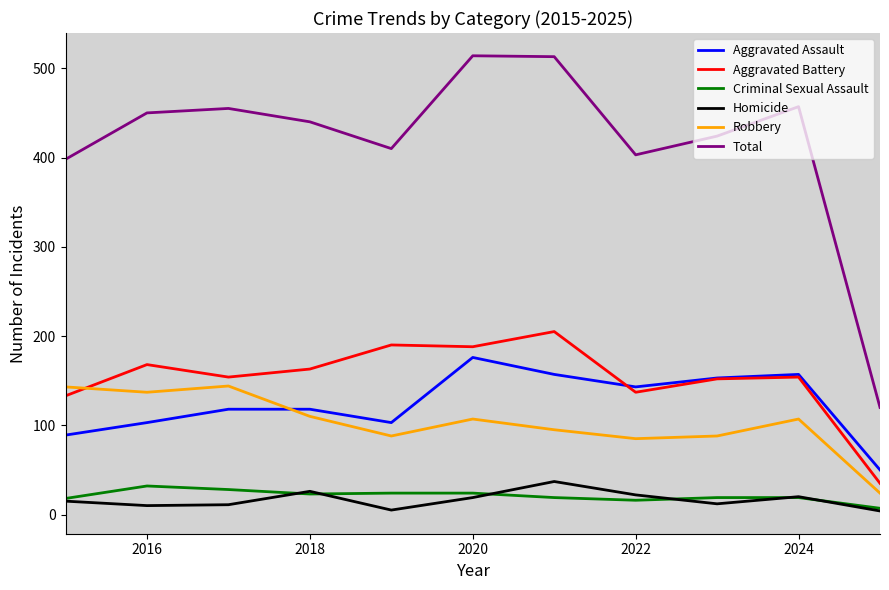

In Robbery, how many points are higher than both neighbors (excluding endpoints)?

3